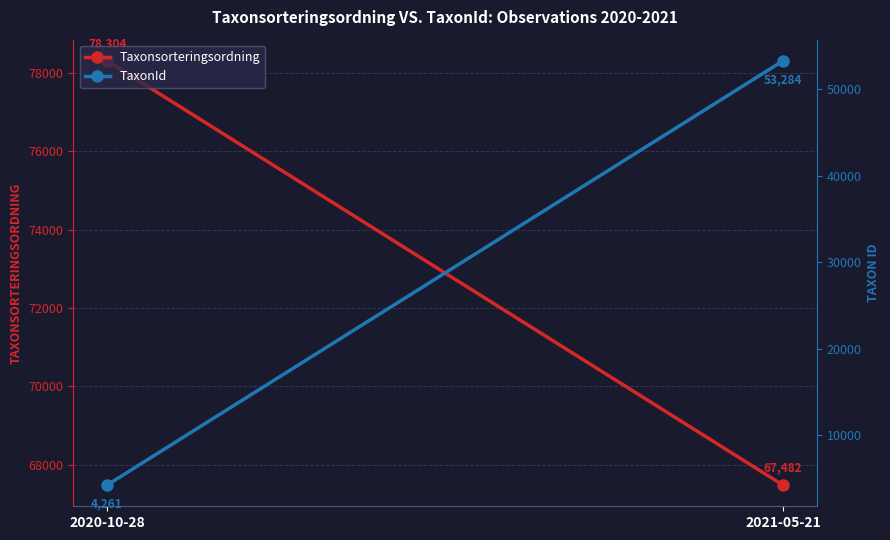

Reading left to right, what are all the values shown in this chart?

Taxonsorteringsordning: 2020-10-28=78304	2021-05-21=67482
TaxonId: 2020-10-28=4261	2021-05-21=53284